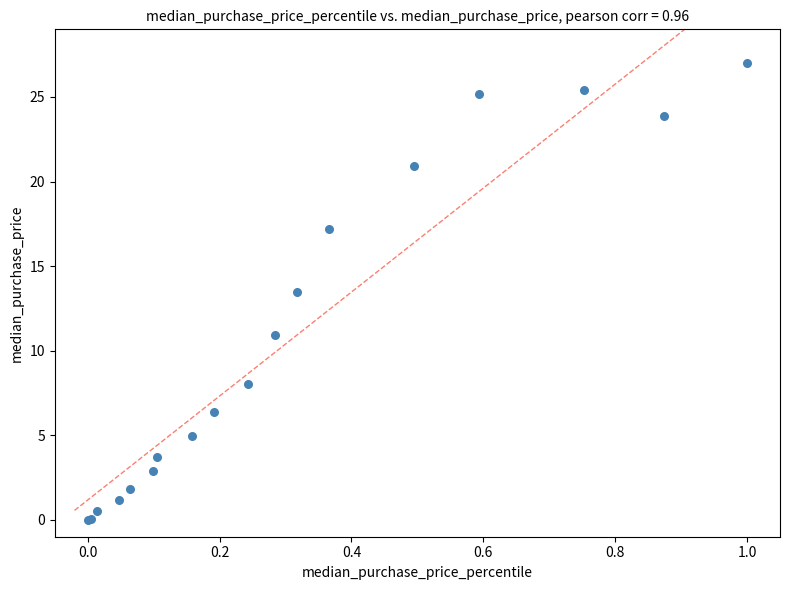

What Y value in the scatter plot is closest to 13?

13.5